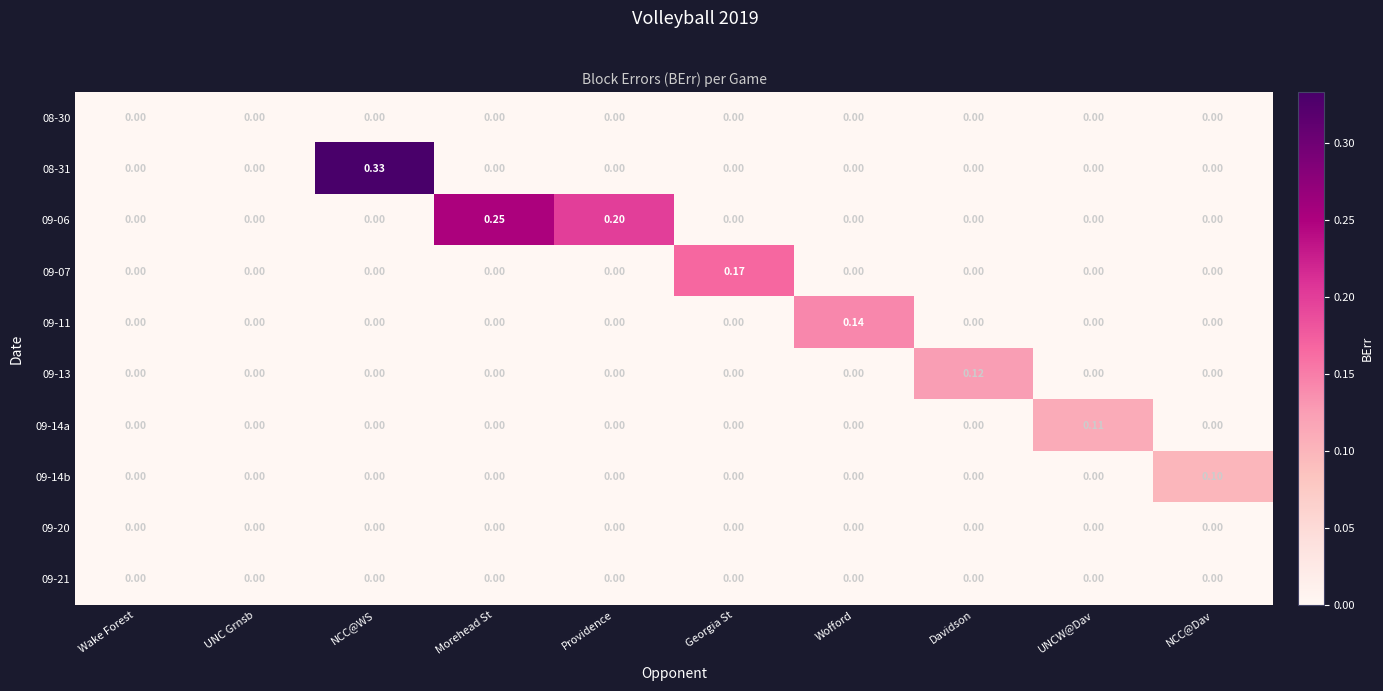

At which category is the sum across all series the highest?

NCC@WS